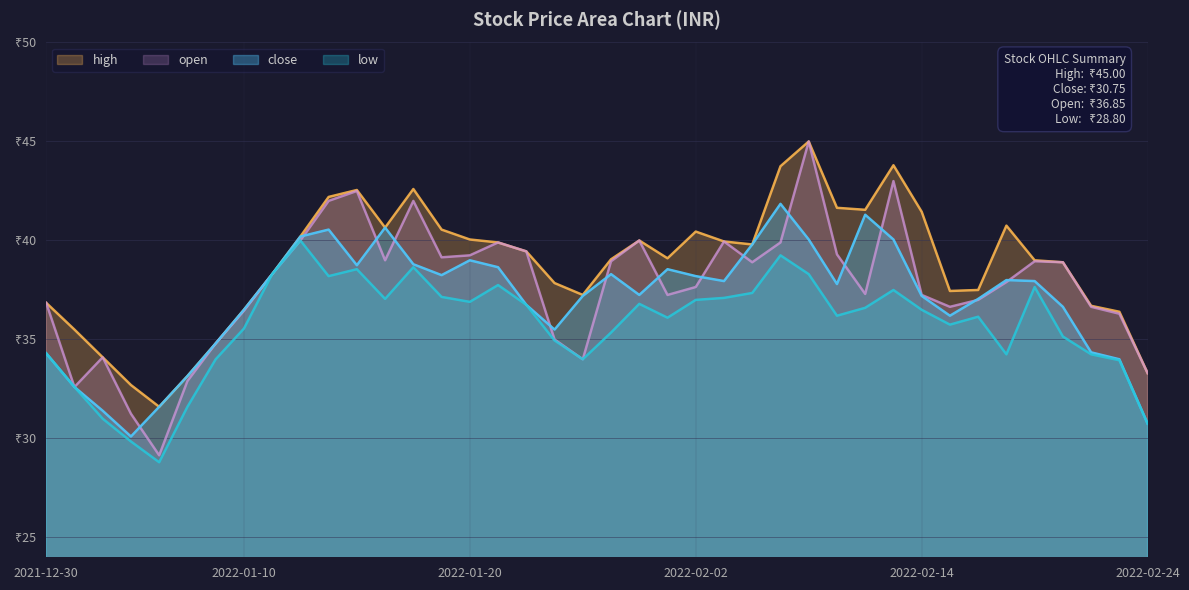

Which category has the lowest value across all series?

2022-01-05